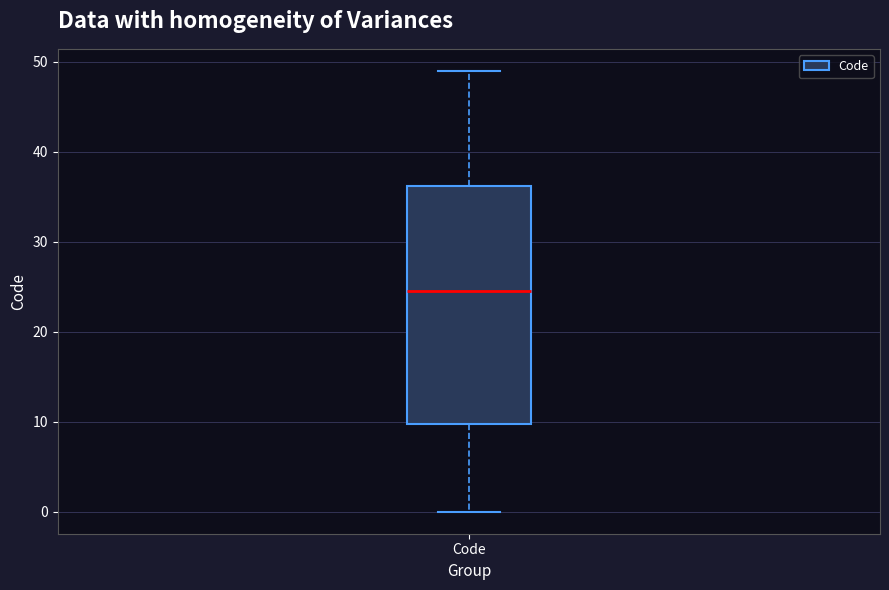

Read this box plot against the y-axis: the position of the median line, the range covered by the box, and the ends of both whiskers. The values are not printed on the chart, so give them approximately, as read against the axis.

median 25, box 10 to 36, whiskers 0 to 49